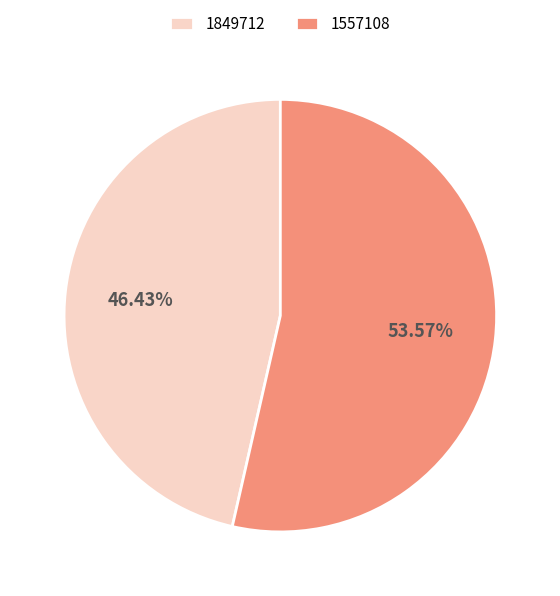

Which category has the smallest portion of the pie?

1849712